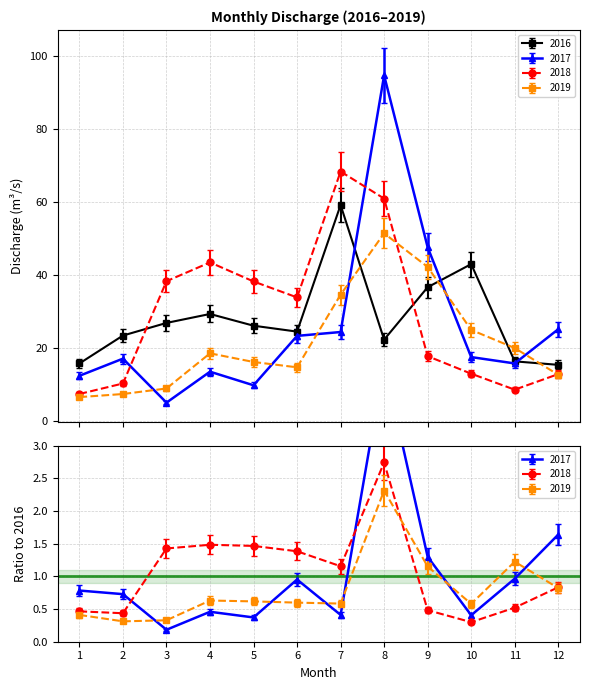

How many intersections are there between 2018 and 2017?

2